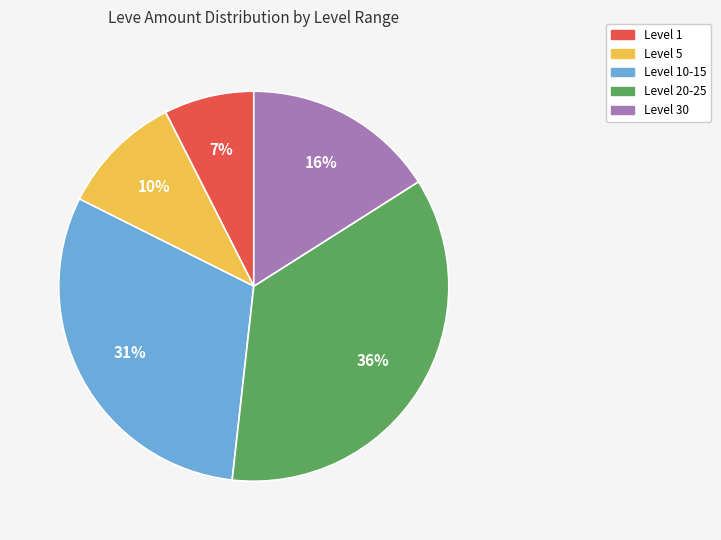

Is there a majority slice in this chart?

No